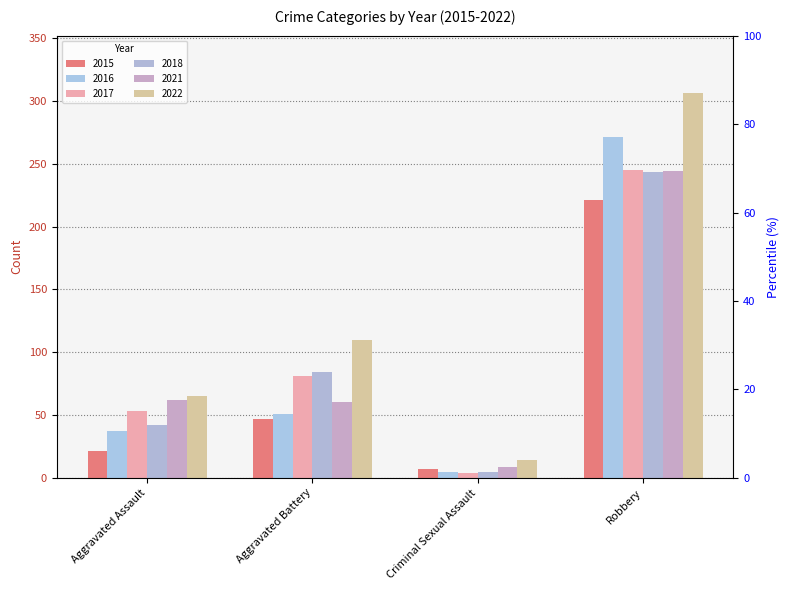

Which series changed the most between Aggravated Assault and Aggravated Battery?

2022